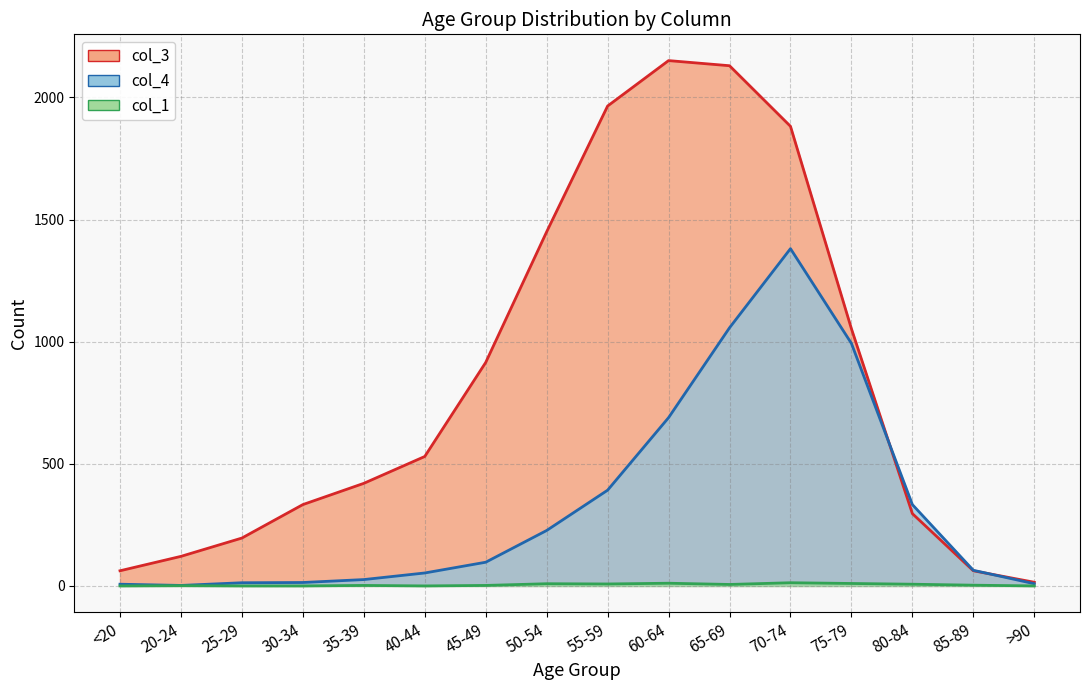

What is the total value across all series at 60-64?

2851